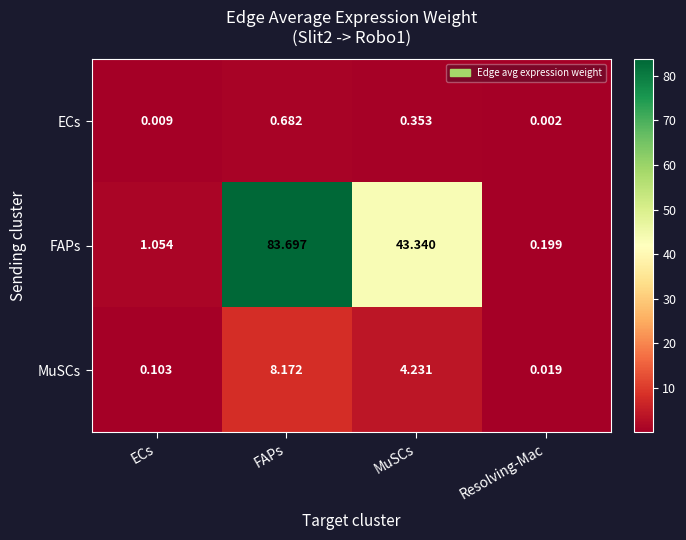

Where is FAPs nearest to the value 41?

MuSCs